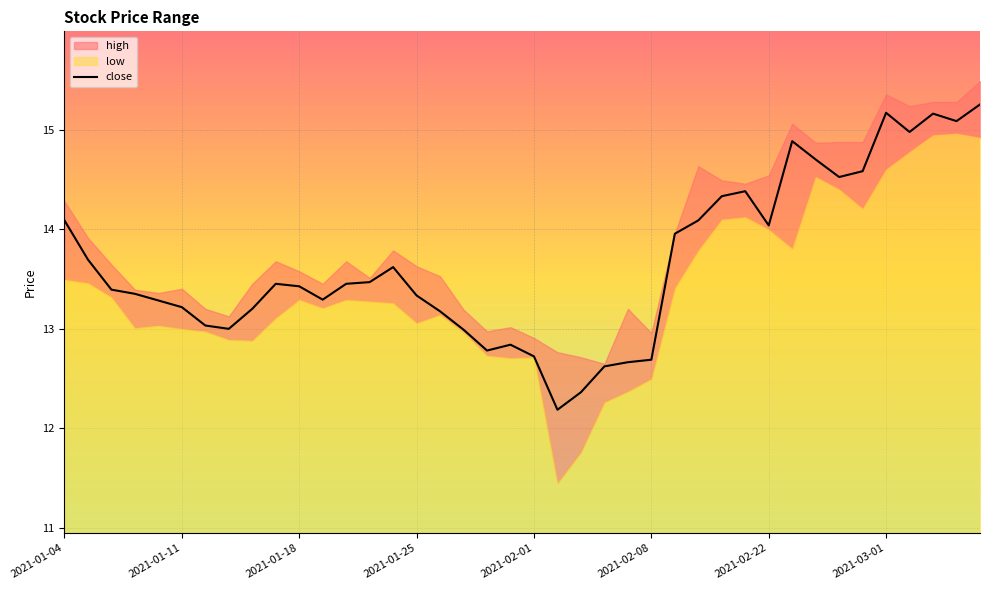

How many data points are above 13?

31